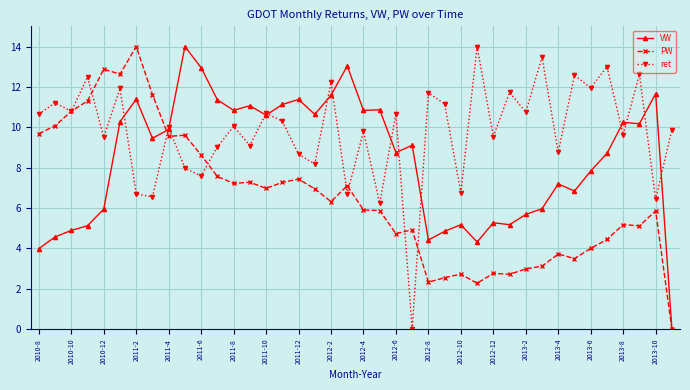

Which series has the largest total across all categories?

ret